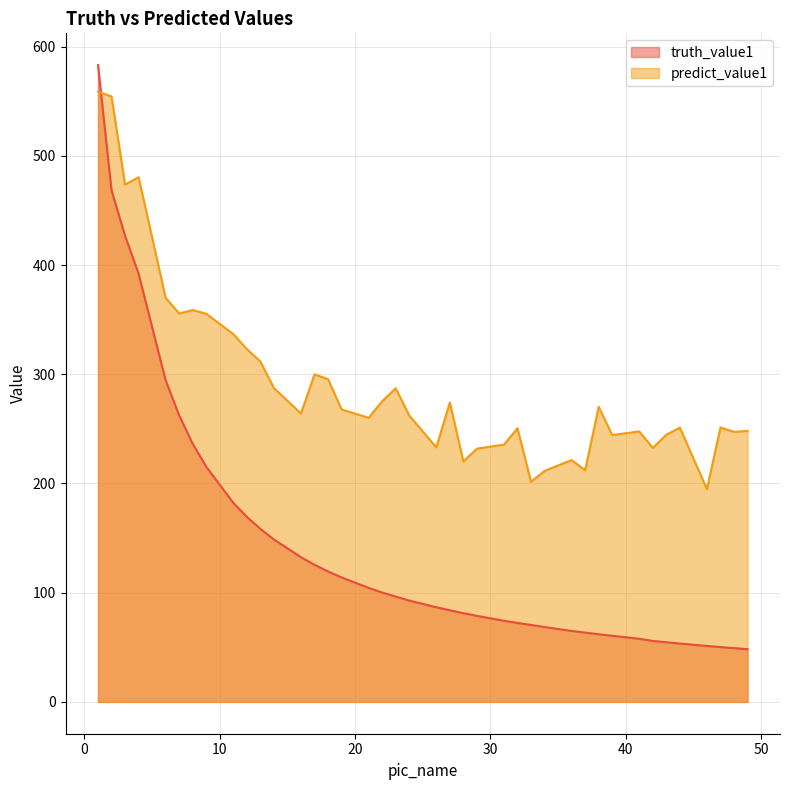

How many data points does each series have?

40